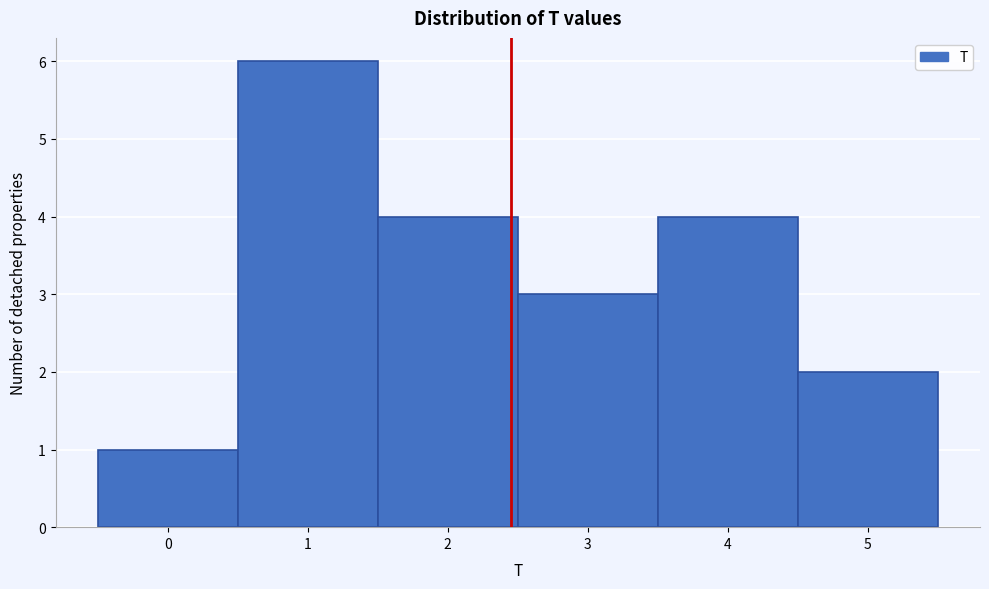

Reading left to right, list every bar in this chart as the range it spans on the x-axis followed by its height. The values are not printed on the chart, so give them approximately, as read against the axis.

-0.5 to 0.5: 1
0.5 to 1.5: 6
1.5 to 2.5: 4
2.5 to 3.5: 3
3.5 to 4.5: 4
4.5 to 5.5: 2